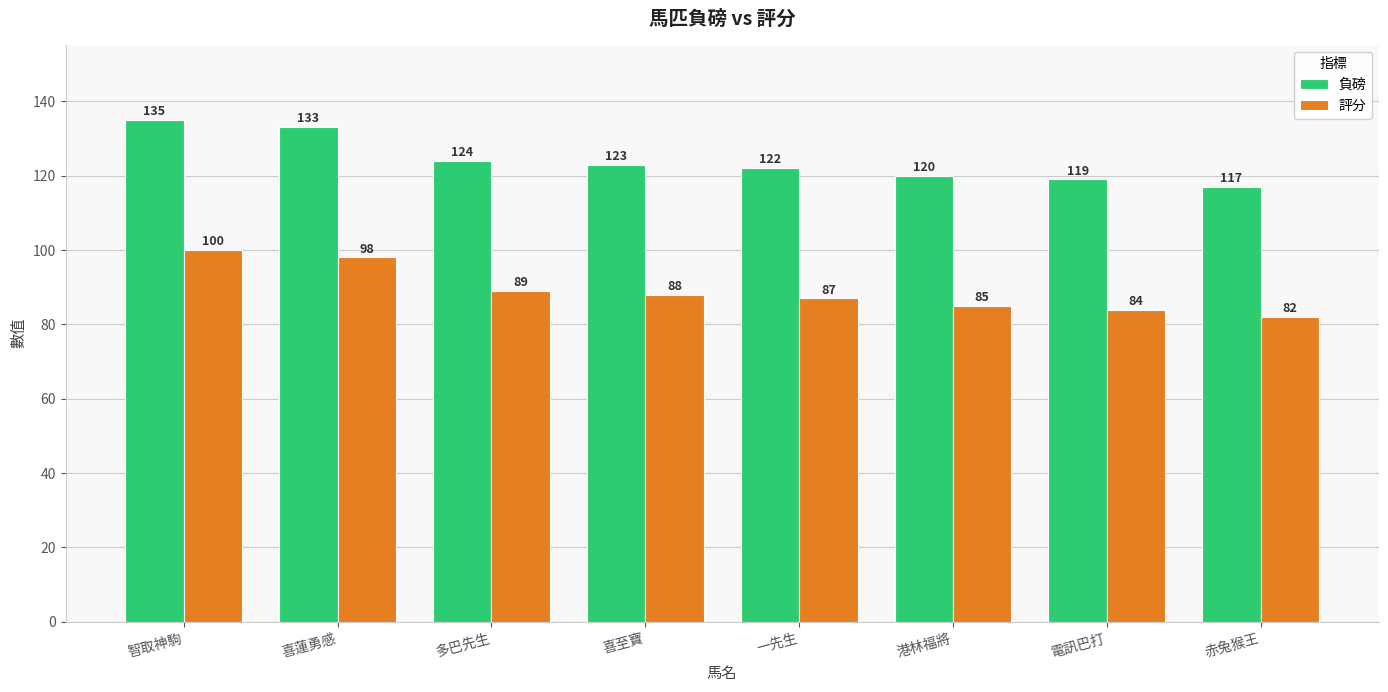

How many bars are there in each group?

2